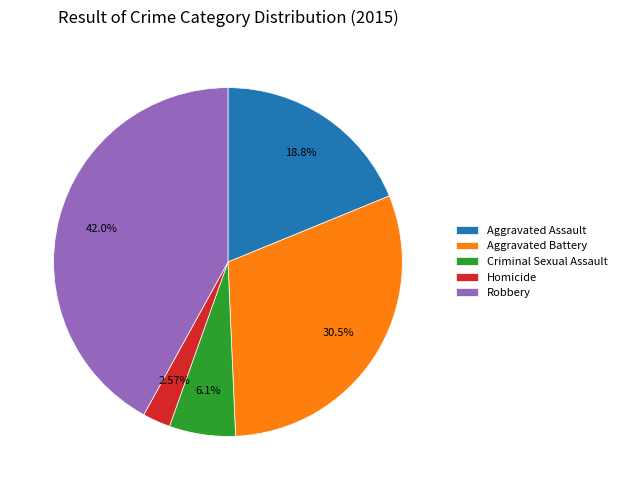

What is the ratio of the value at Aggravated Assault to the value at Robbery?

0.4